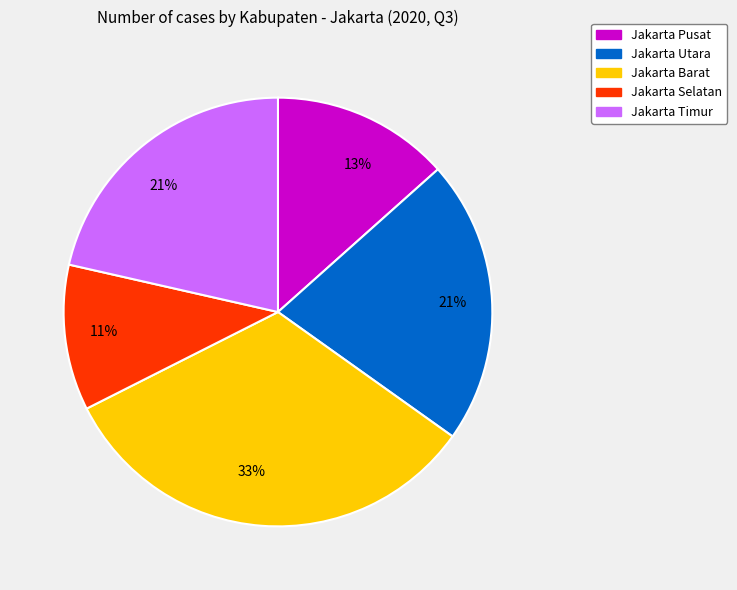

Count the number of slices in the pie.

5